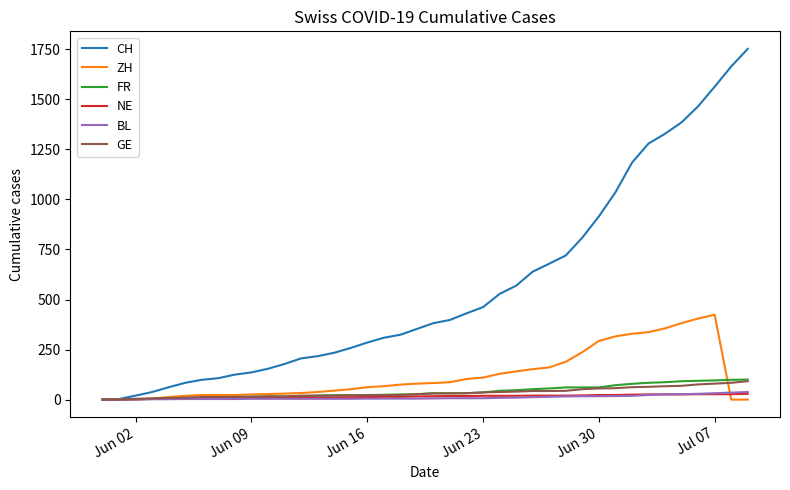

Which series has the largest total across all categories?

CH